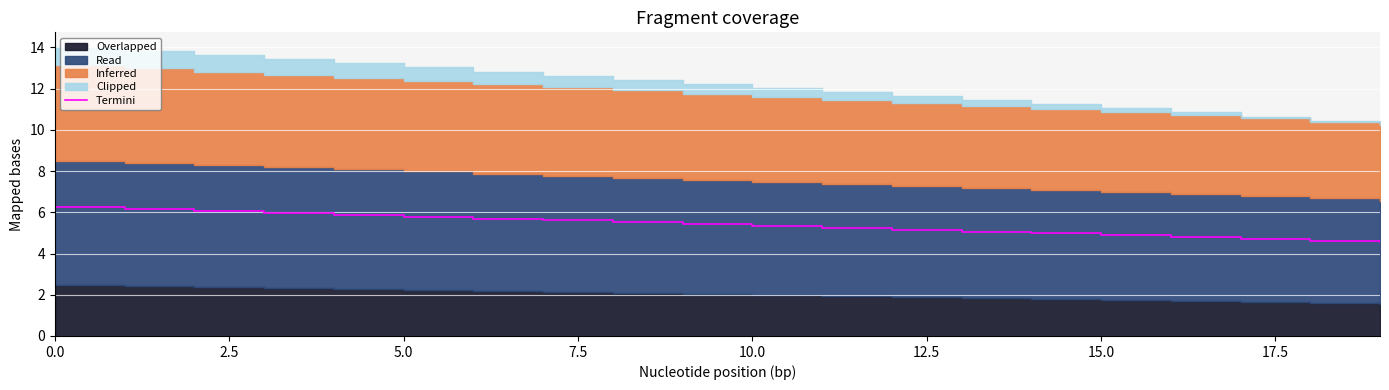

What is the value of the 11th point from the left?

5.3